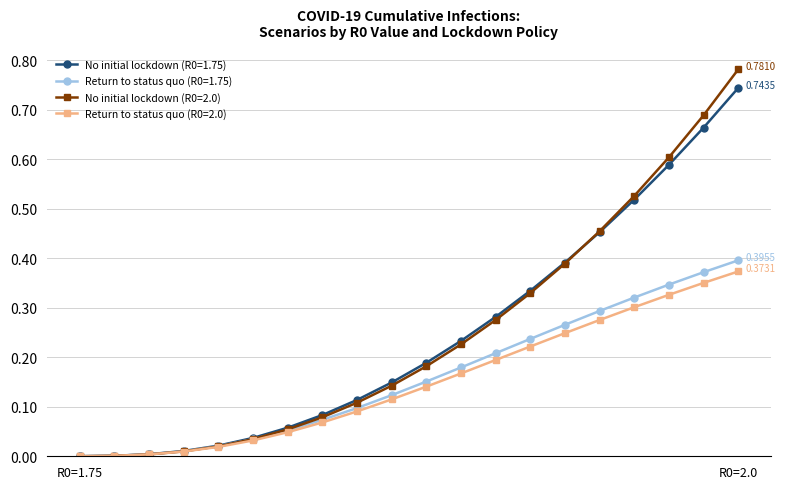

True or false: No initial lockdown (R0=1.75) has more than 2 interior local peaks.

False